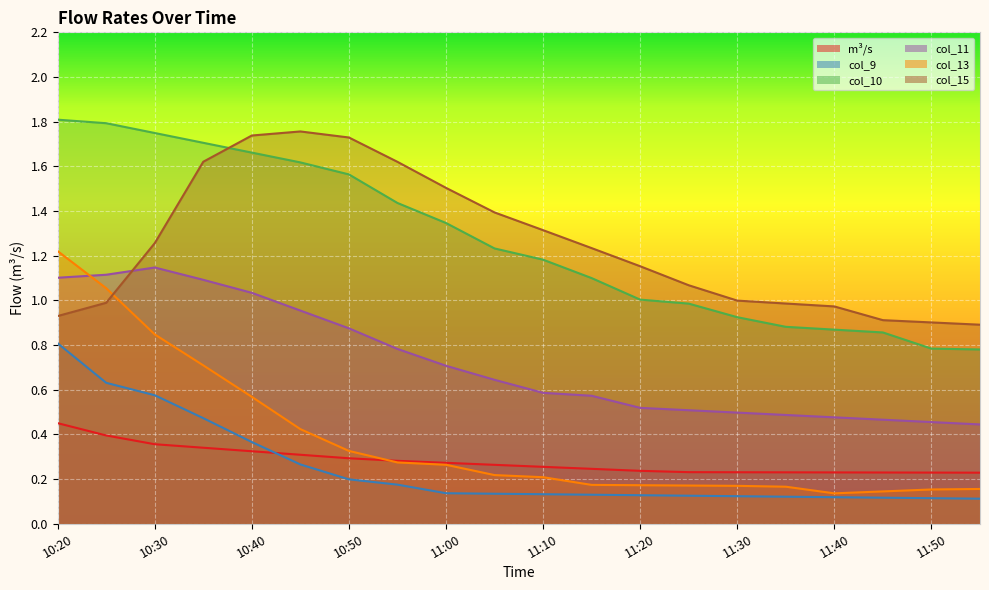

True or false: m³/s has more than 2 points higher than both neighbors.

False